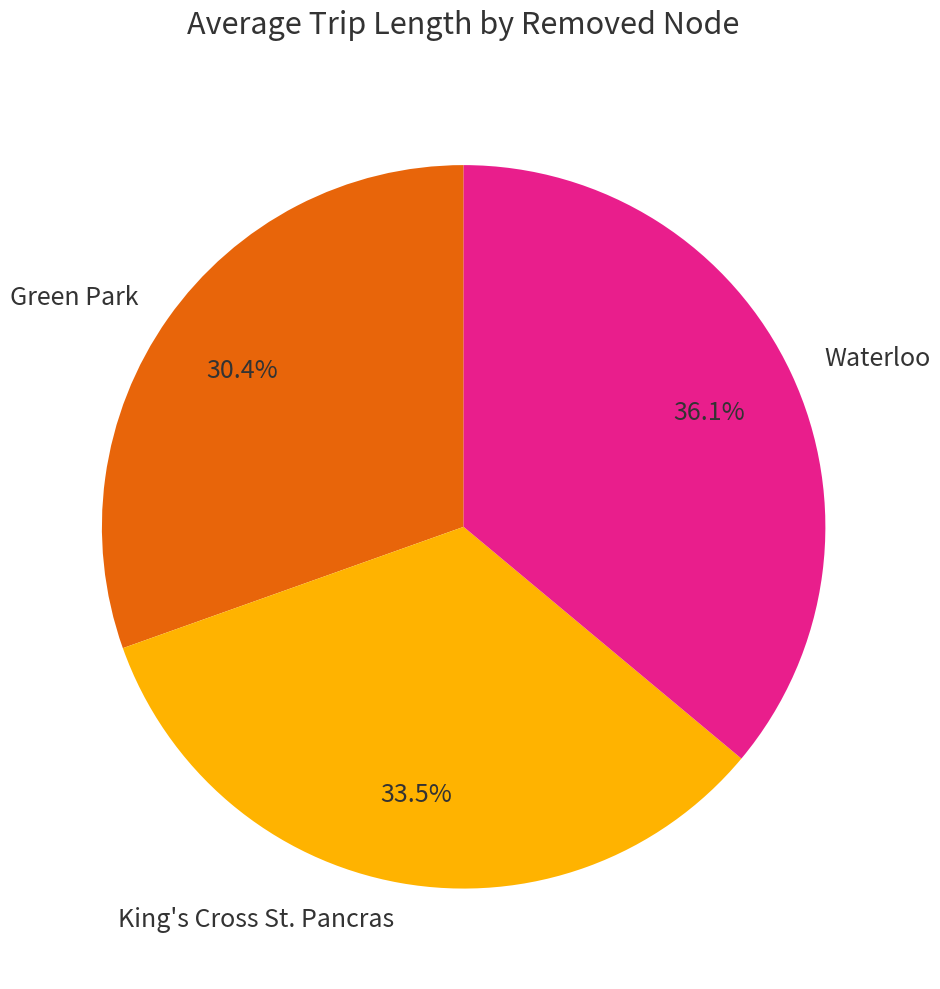

Is there a majority slice in this chart?

No